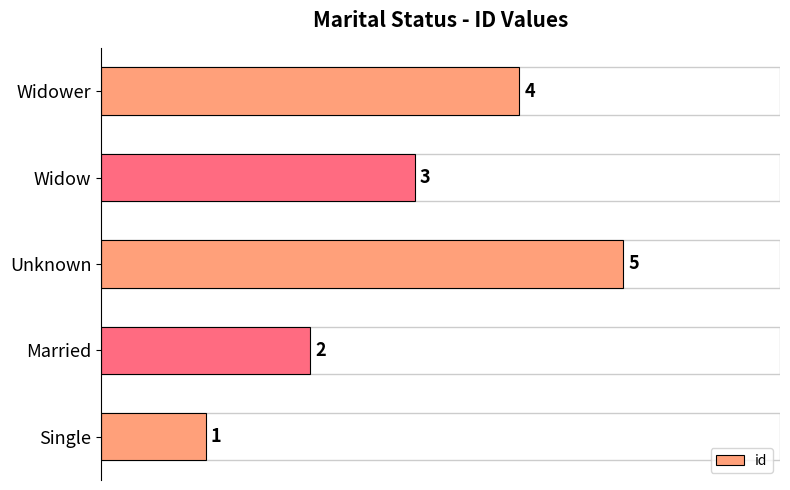

Read the value at Widow.

3